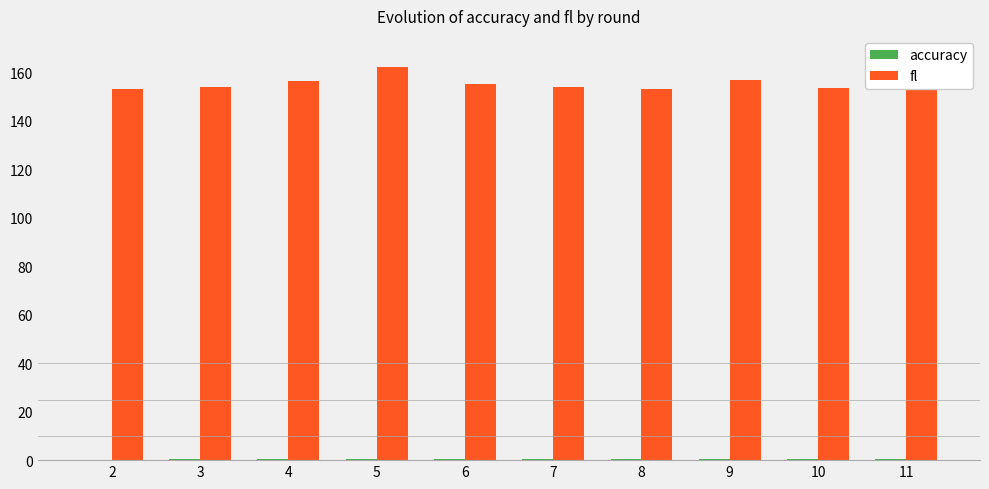

What is the sum of all fl values?

1555.7